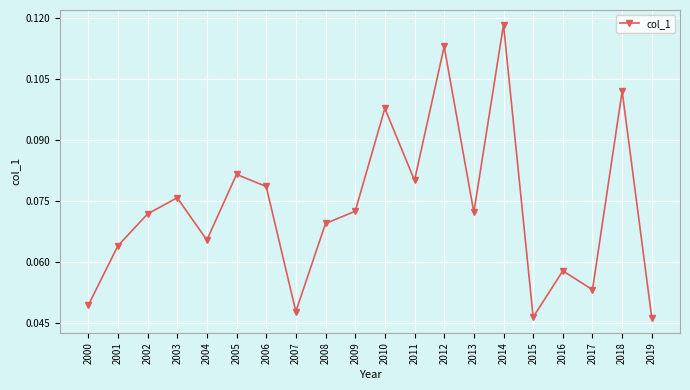

What is the sum of all values?

1.5